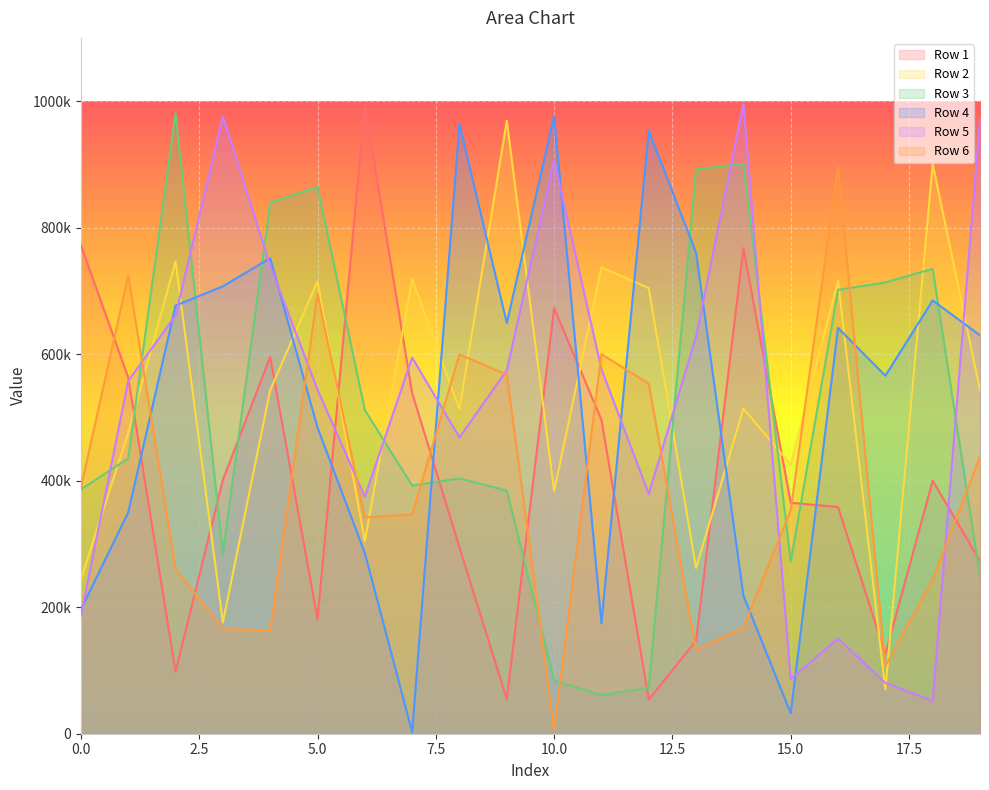

At which category does Row 3 reach its first local valley?

3